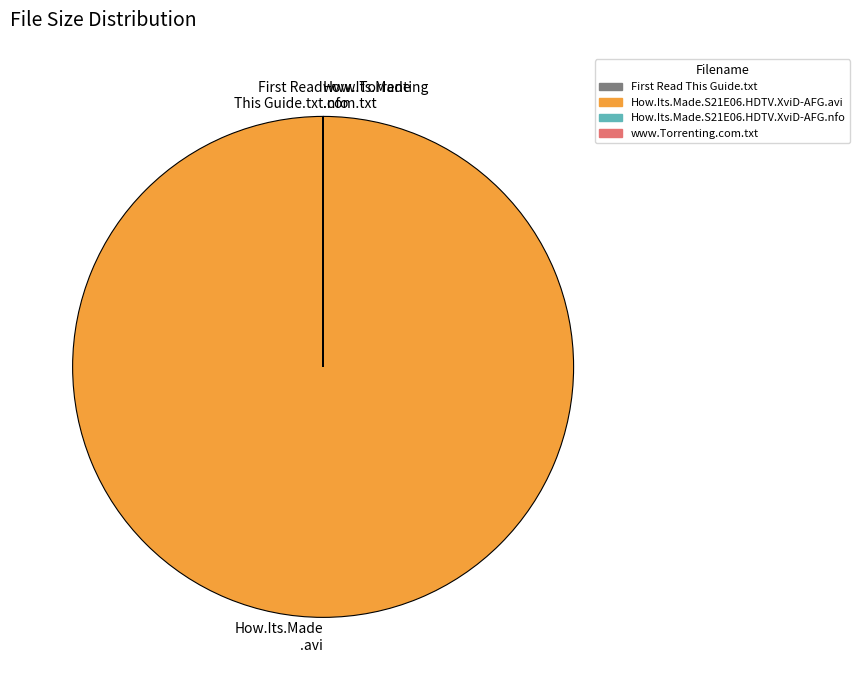

What is the largest slice in the pie chart?

How.Its.Made .avi